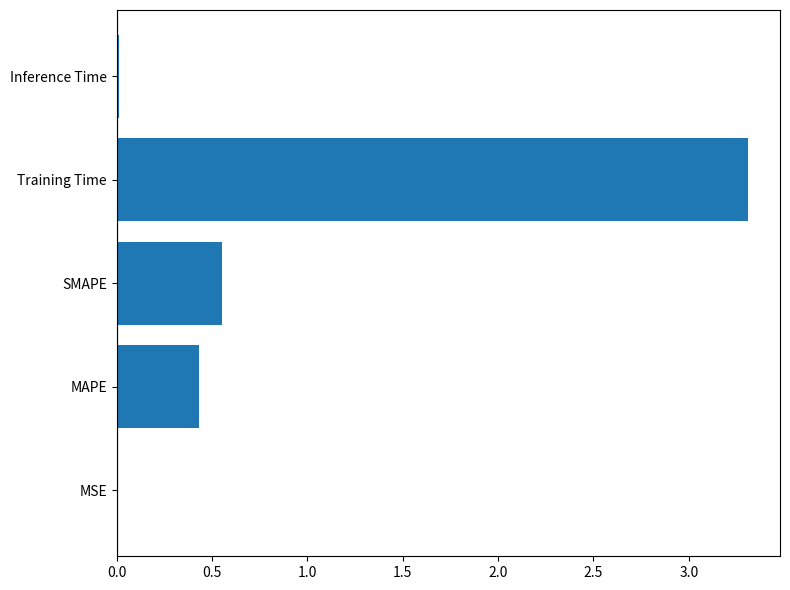

What is the sum of all values?

4.3